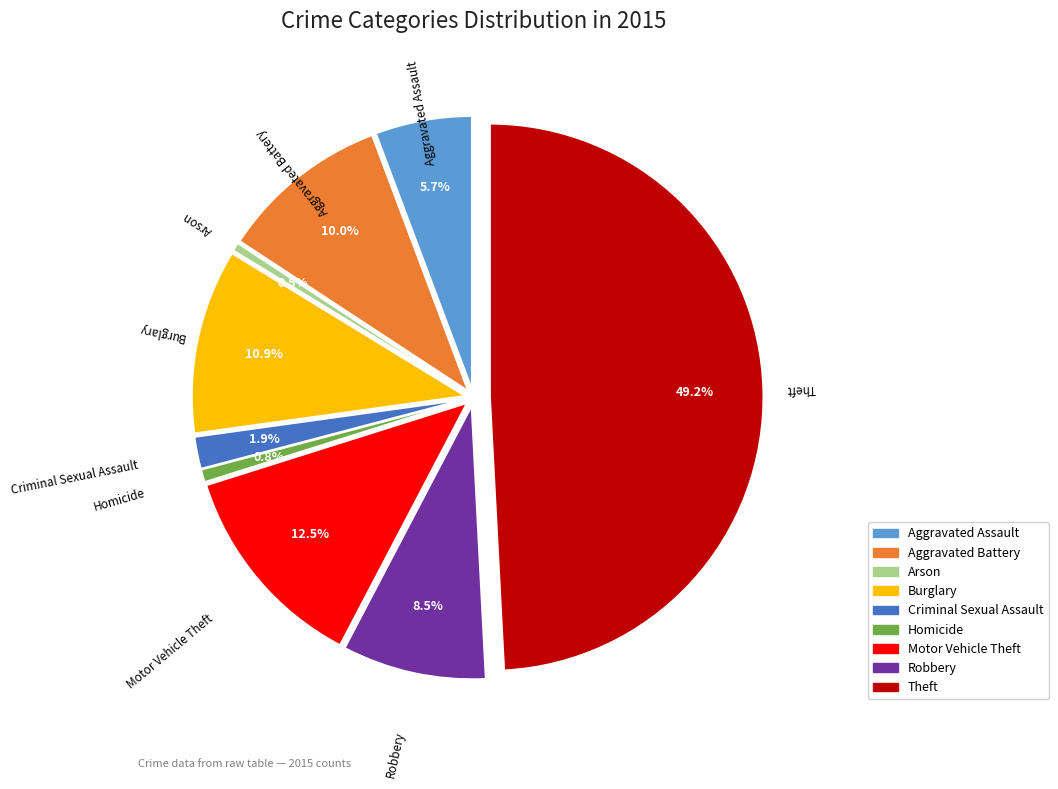

Count the number of slices in the pie.

9